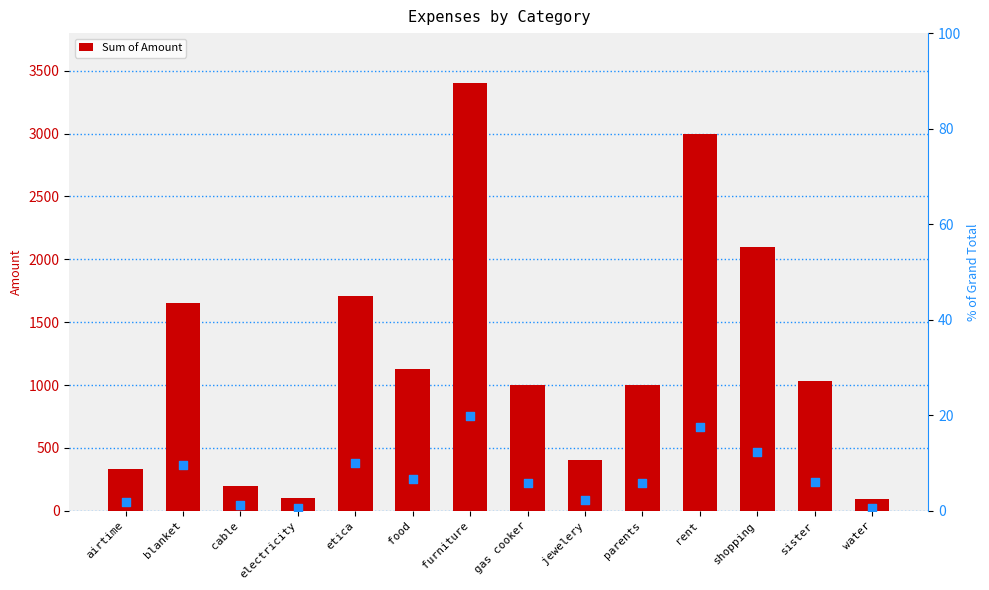

Which series reaches the maximum Y coordinate?

Sum of Amount